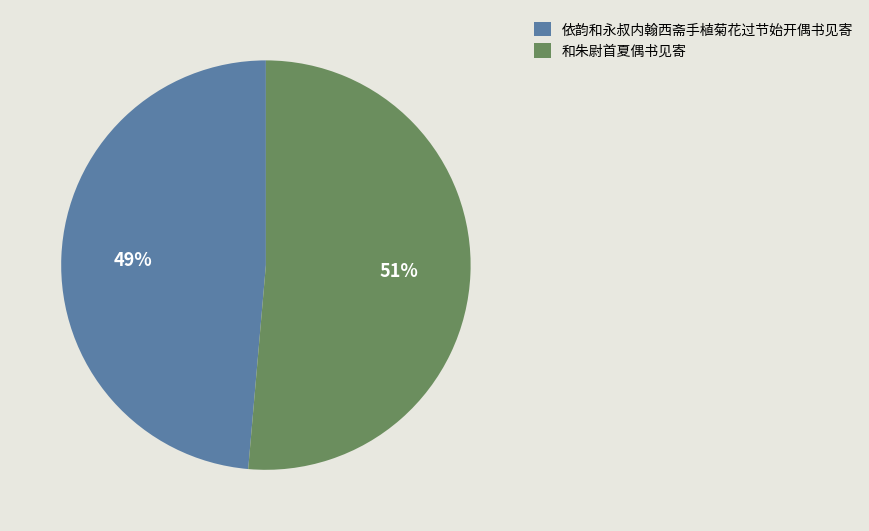

True or false: 依韵和永叔内翰西斋手植菊花过节始开偶书见寄 accounts for 34% of the total.

False